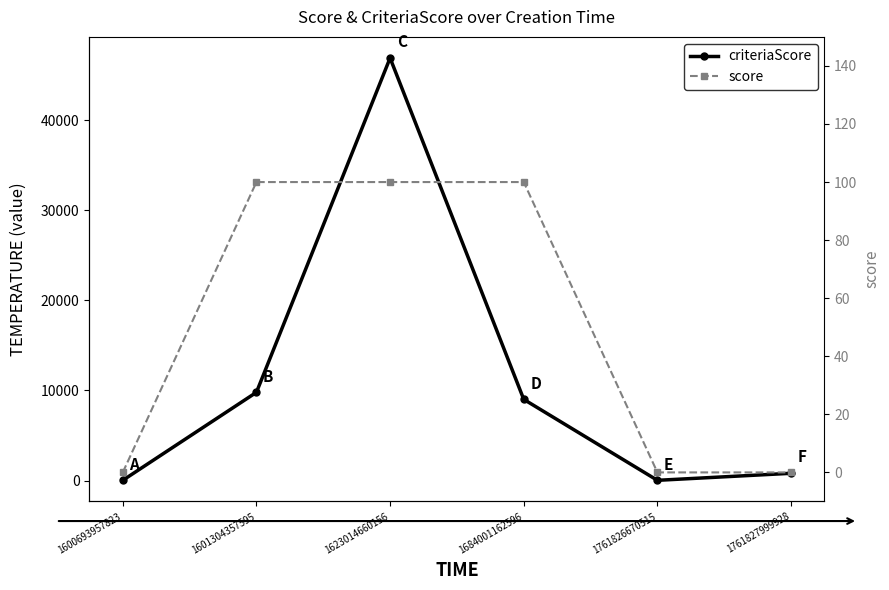

At which label does criteriaScore reach its minimum?

1600693957823